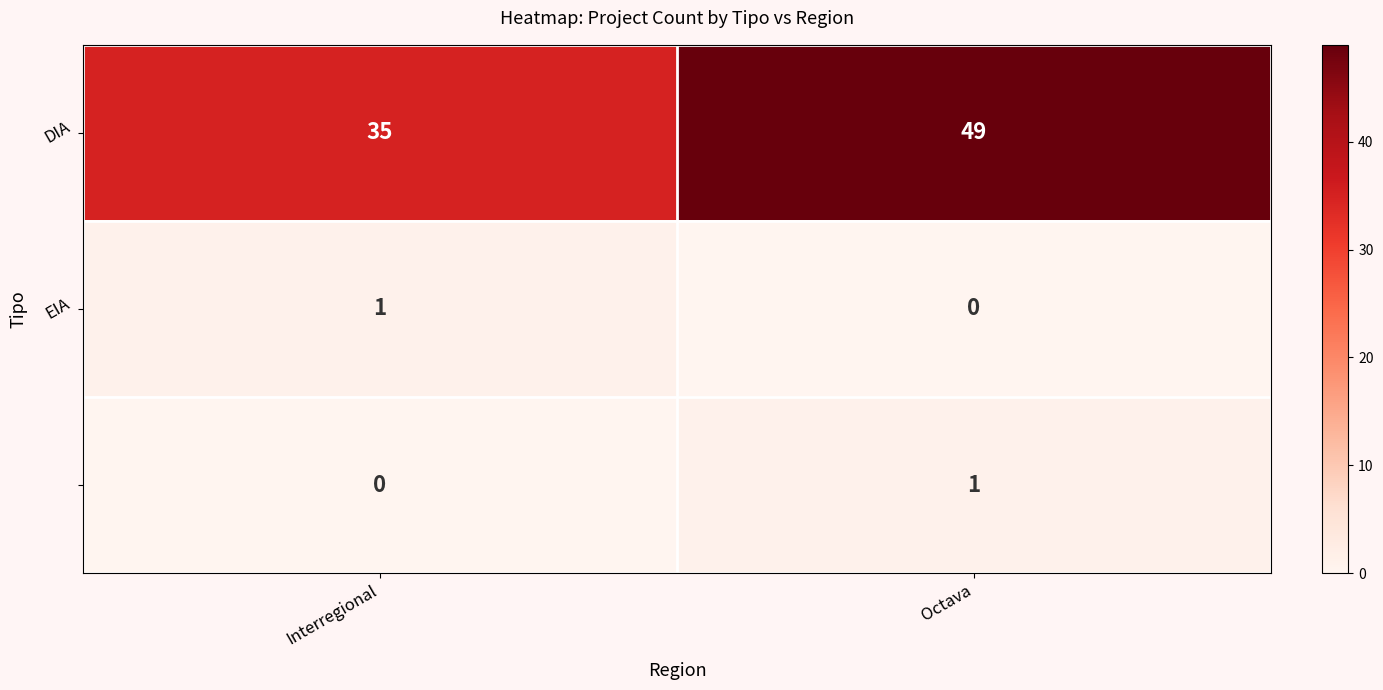

What is the total value across all series at Octava?

50